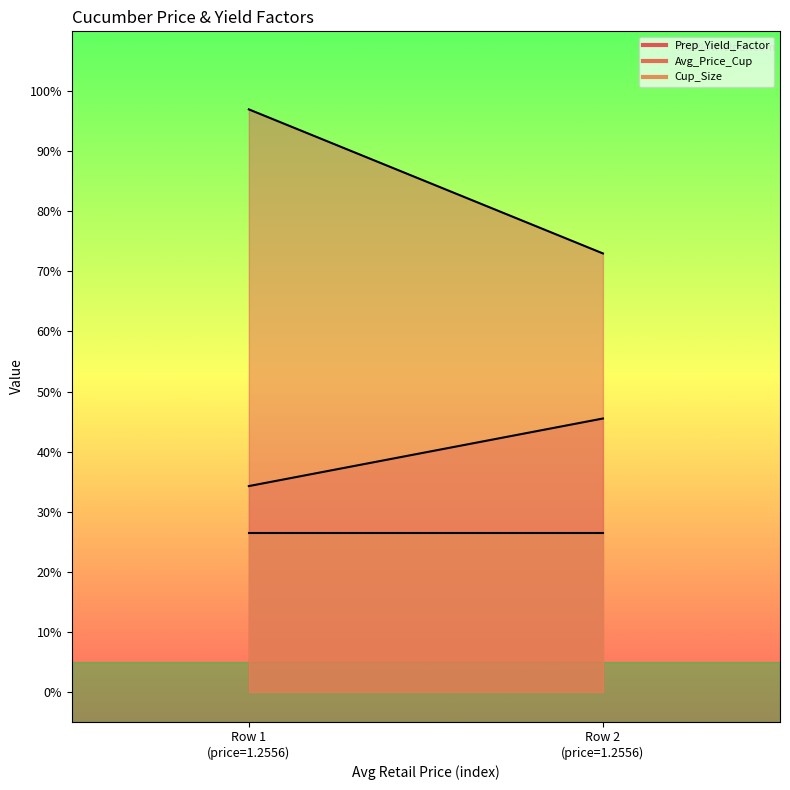

Which series has the widest spread of values?

Prep_Yield_Factor